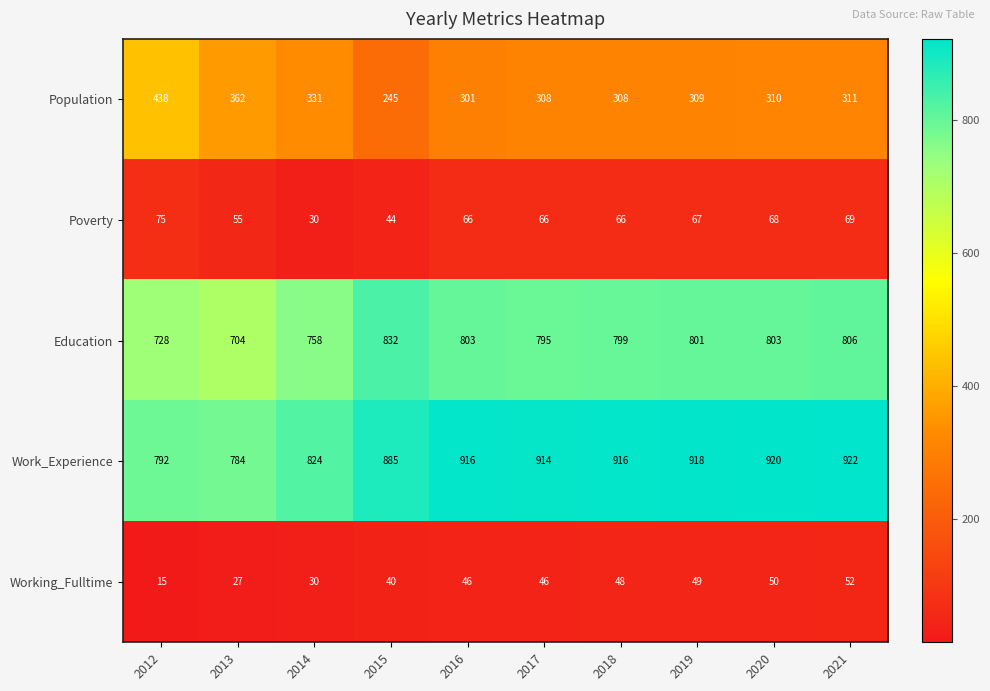

What value does the Work_Experience series have at 2013, to the nearest 10?

780